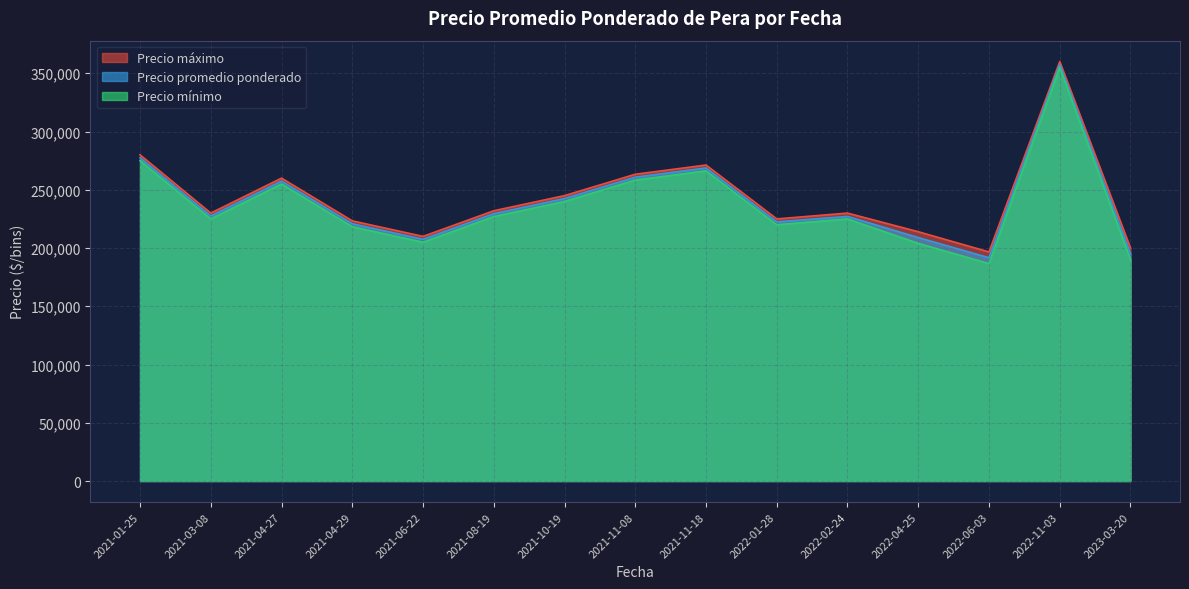

What is the label of the 36th point from the right?

2023-03-20